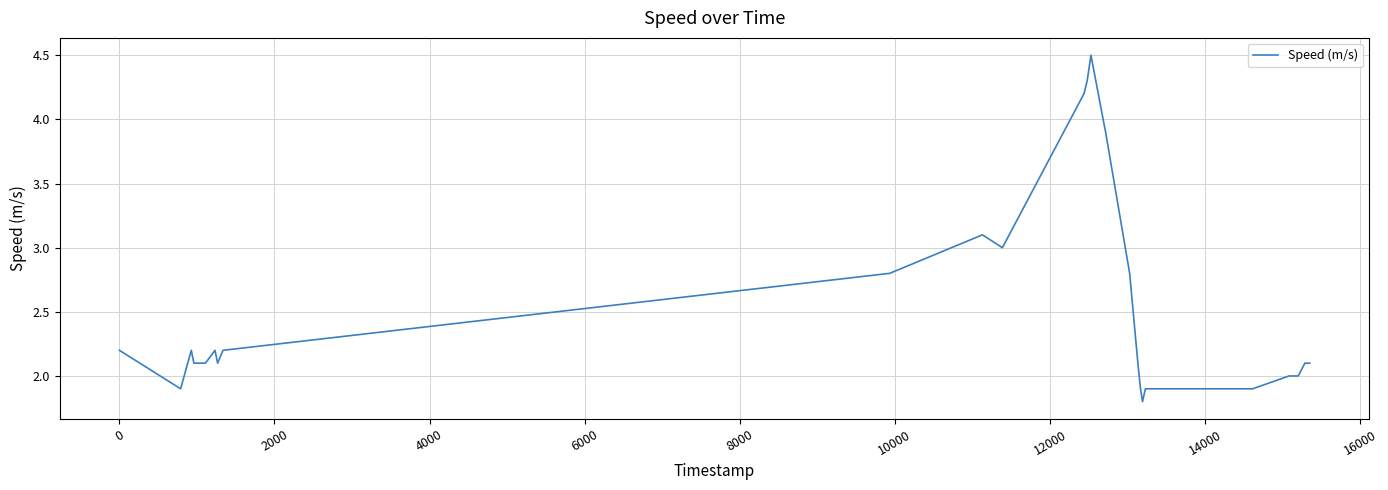

What is the greatest value displayed?

4.5